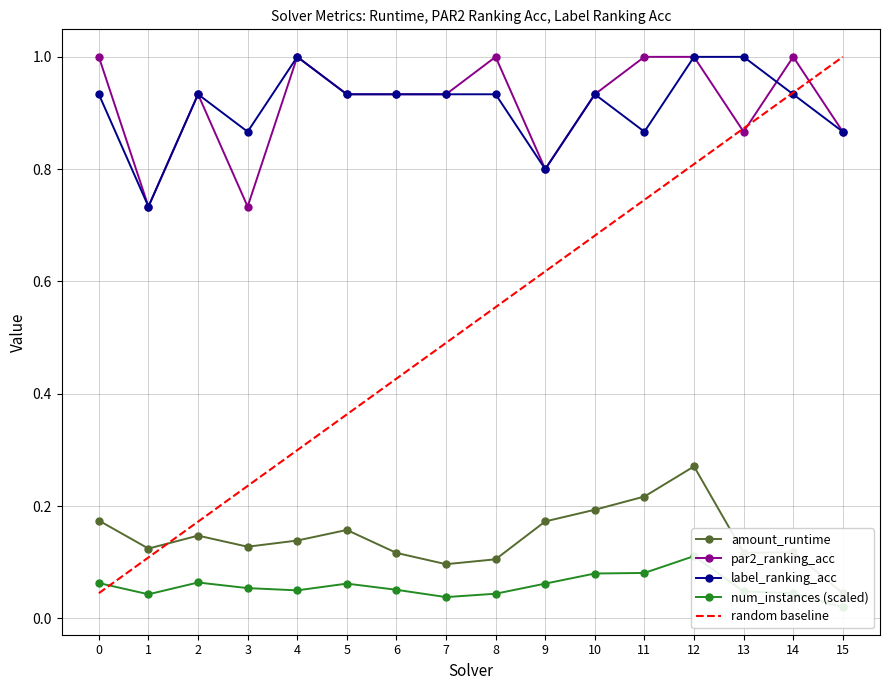

At which label does label_ranking_acc reach its peak?

4